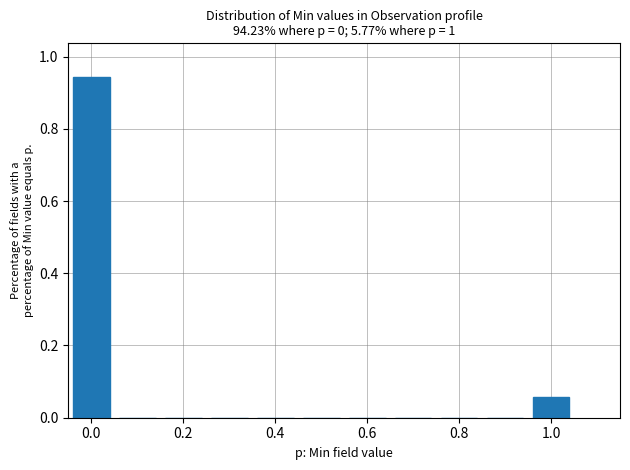

Reading left to right, list every bar in this chart as the range it spans on the x-axis followed by its height. Neither the bar edges nor the heights are printed on the chart, so give them approximately, as read against the axes.

-0.05 to 0.05: 0.94
0.05 to 0.15: 0
0.15 to 0.25: 0
0.25 to 0.35: 0
0.35 to 0.45: 0
0.45 to 0.55: 0
0.55 to 0.65: 0
0.65 to 0.75: 0
0.75 to 0.85: 0
0.85 to 0.95: 0
0.95 to 1.05: 0.06